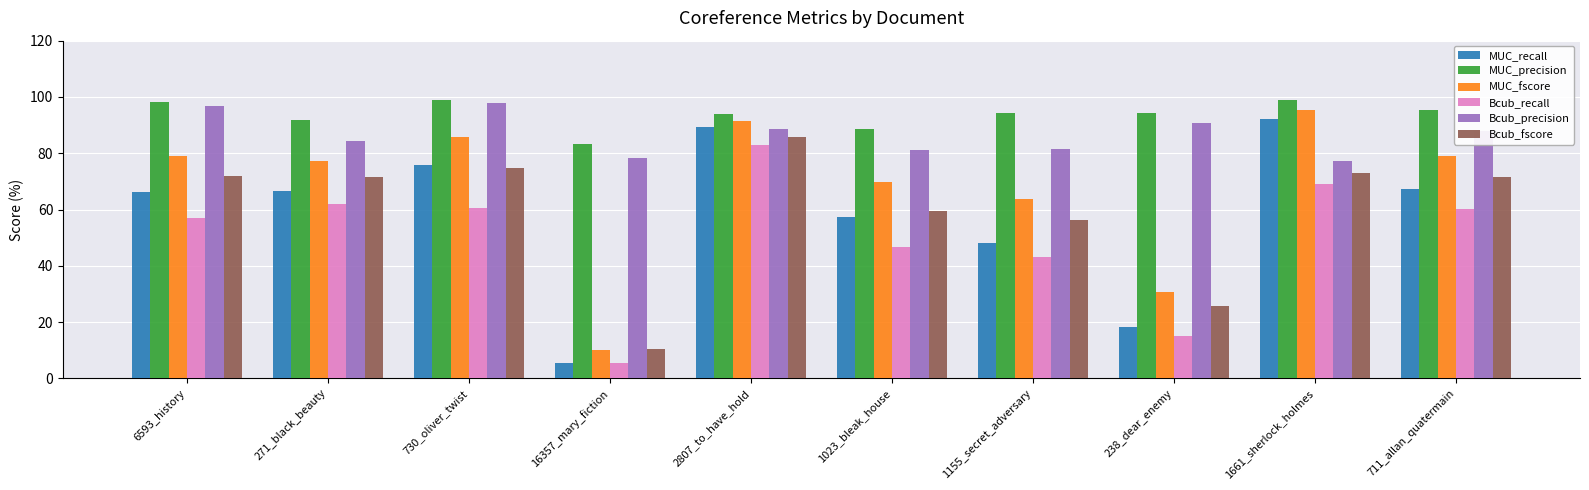

The value of MUC_precision at 730_oliver_twist is 146.2. True or false?

False